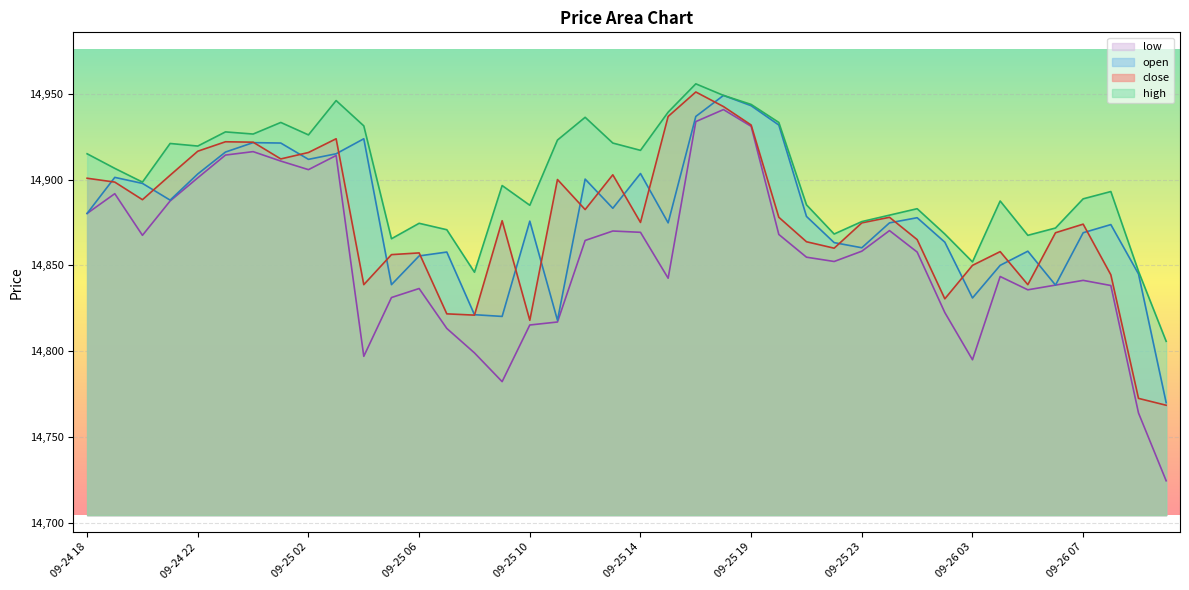

What is the label of the 38th point from the left?

09-26 08